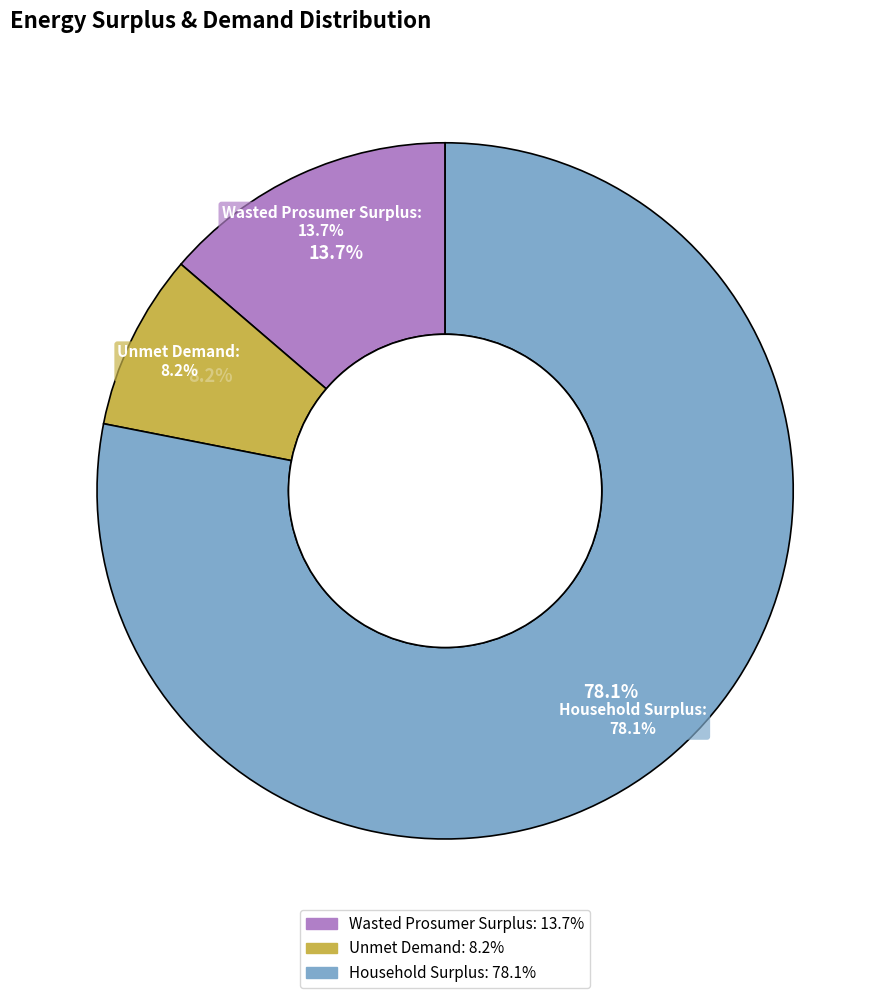

What percentage is the Wasted Prosumer Surplus slice, to the nearest percent?

14%